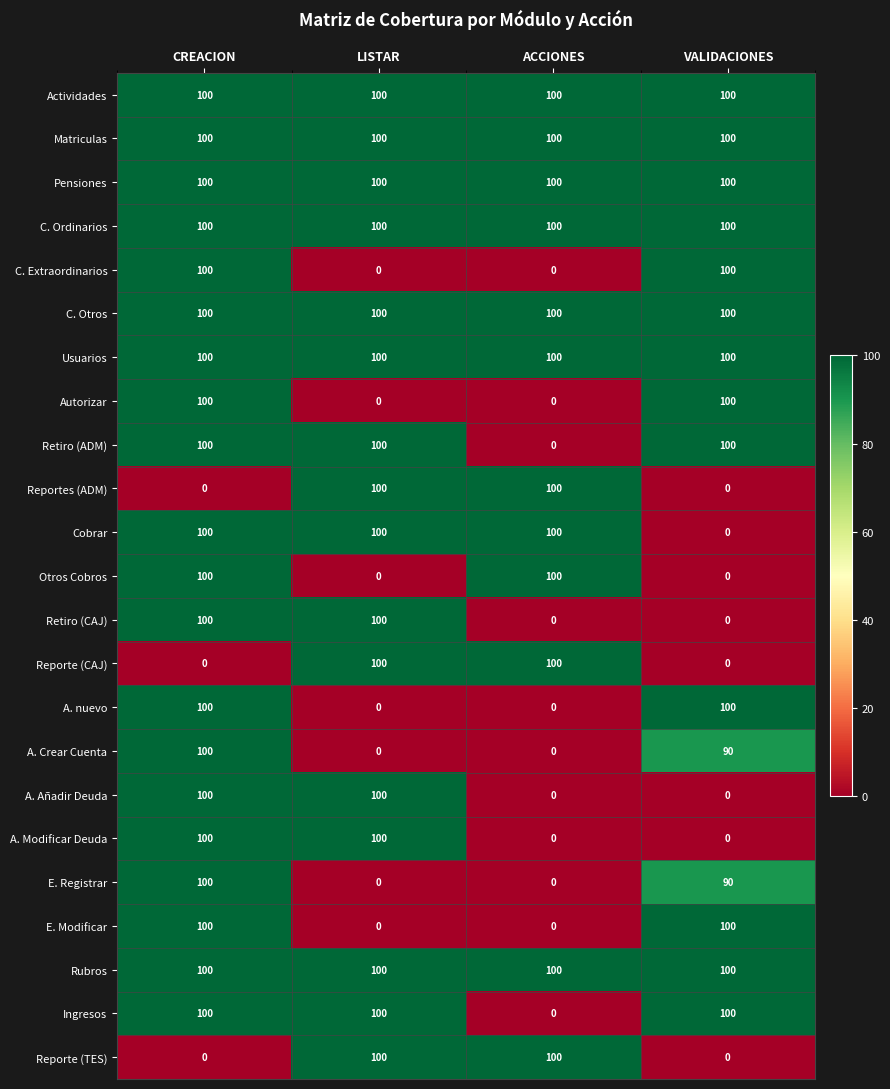

What is the approximate value of Usuarios at CREACION?

100